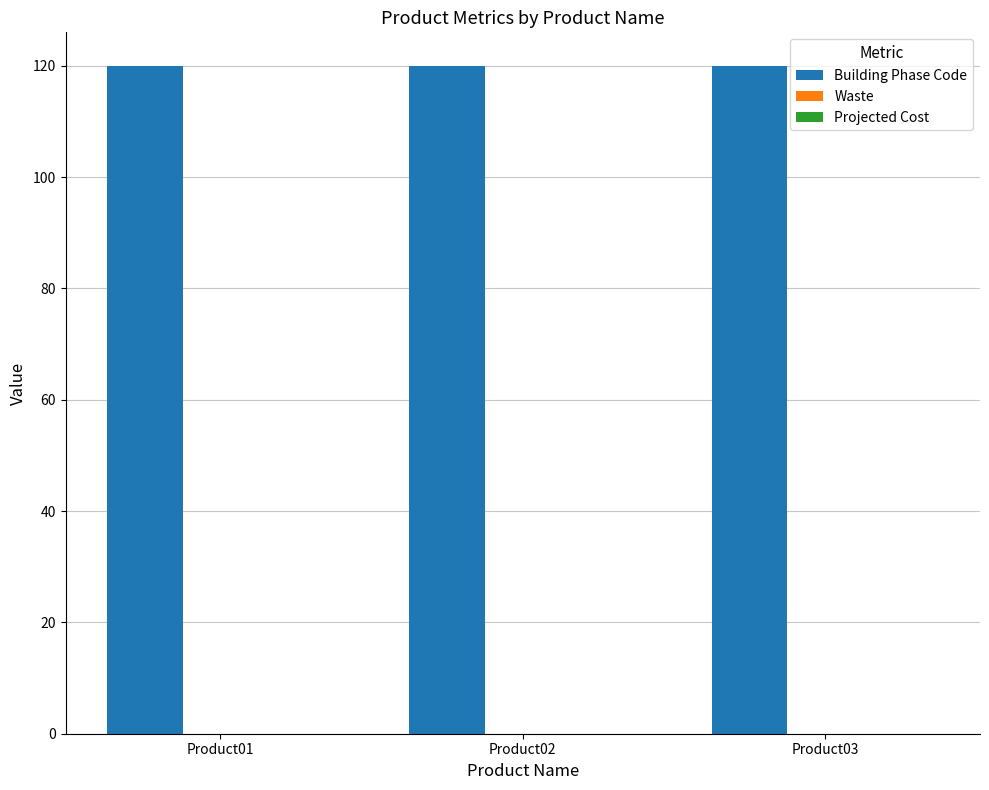

Rank the series by their maximum value, from highest to lowest.

Building Phase Code, Waste, Projected Cost